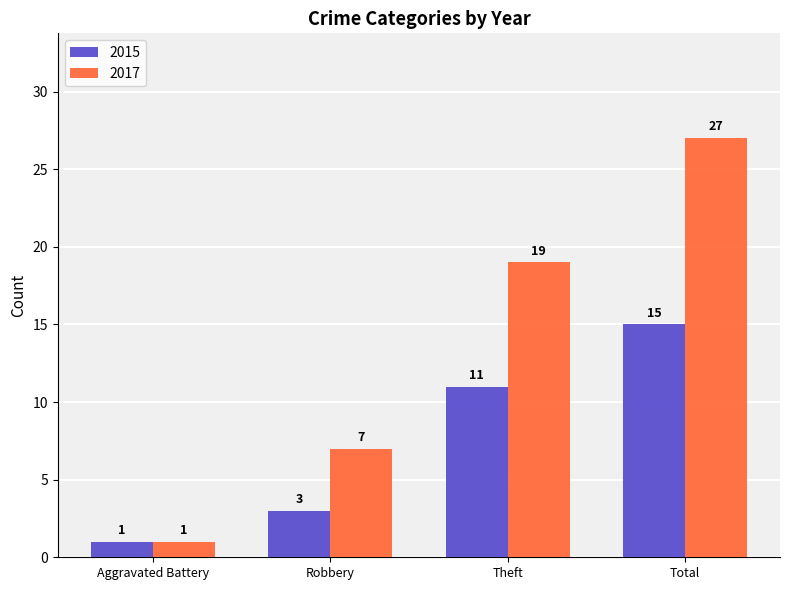

How many data points does each series have?

4